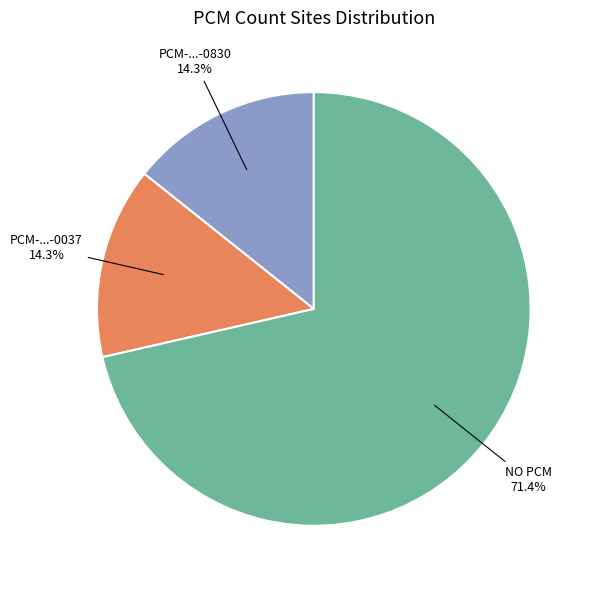

Does any single category account for the majority?

Yes